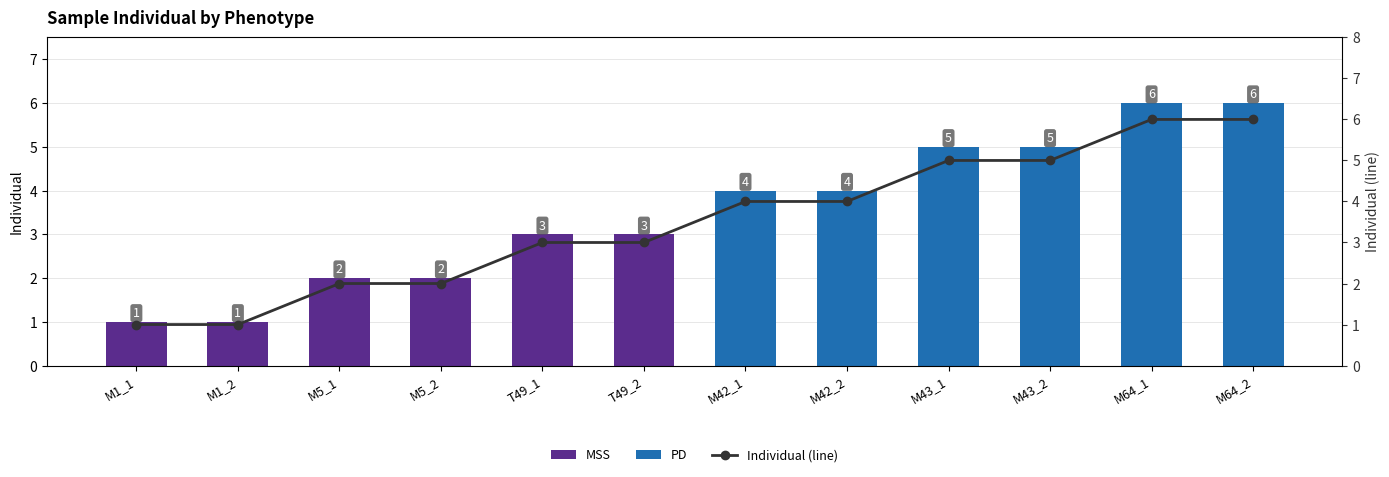

What is the difference between the values at M1_2 and T49_2?

2